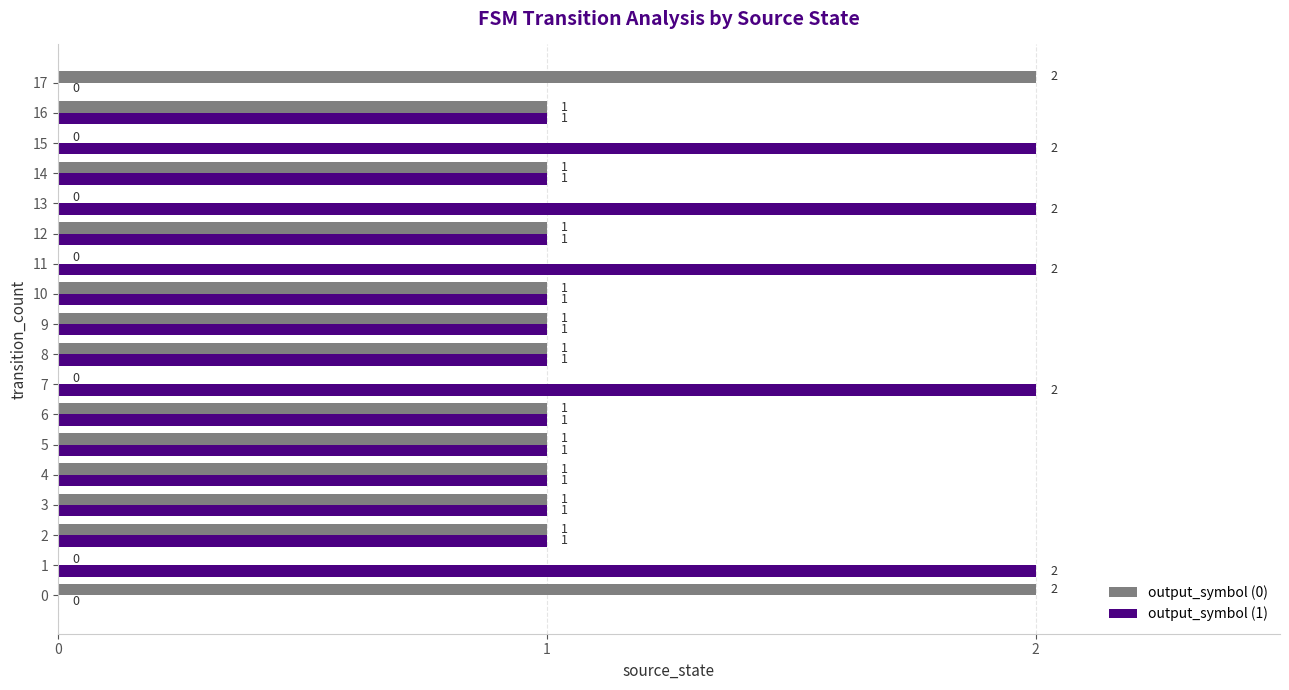

What is the average value of the output_symbol (1) series?

1